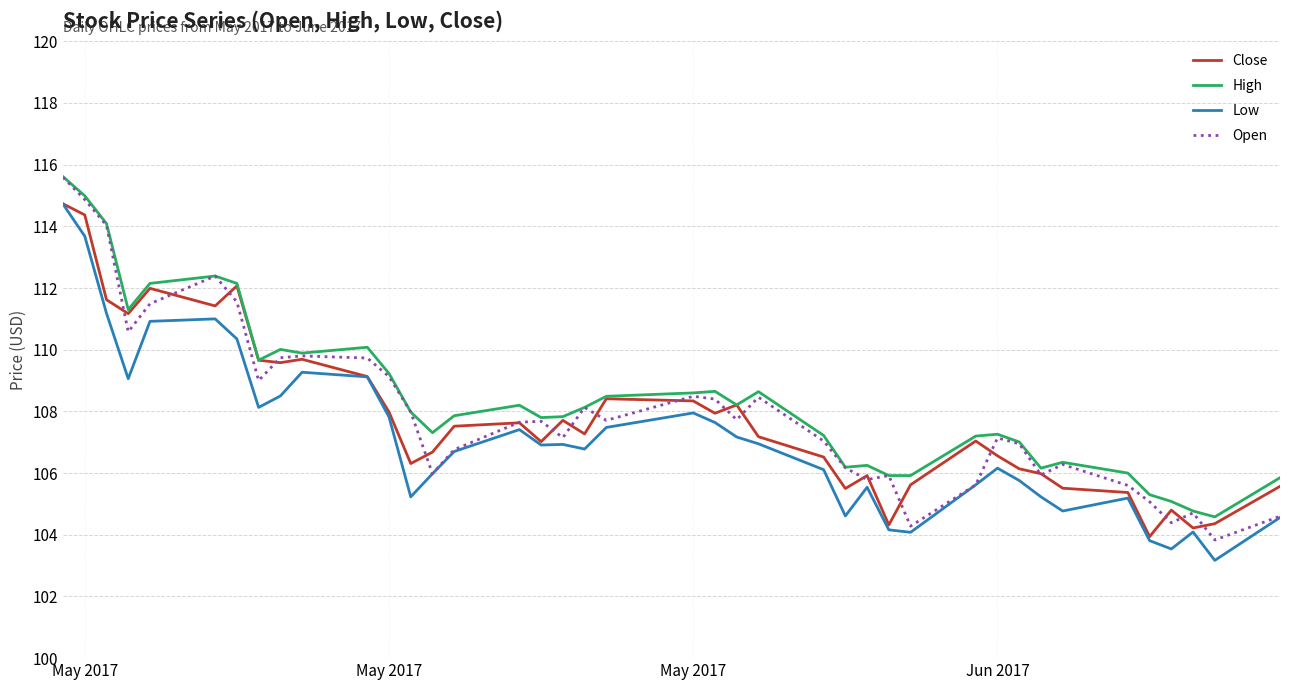

List the series in order of their overall mean, lowest first.

Low, Close, Open, High